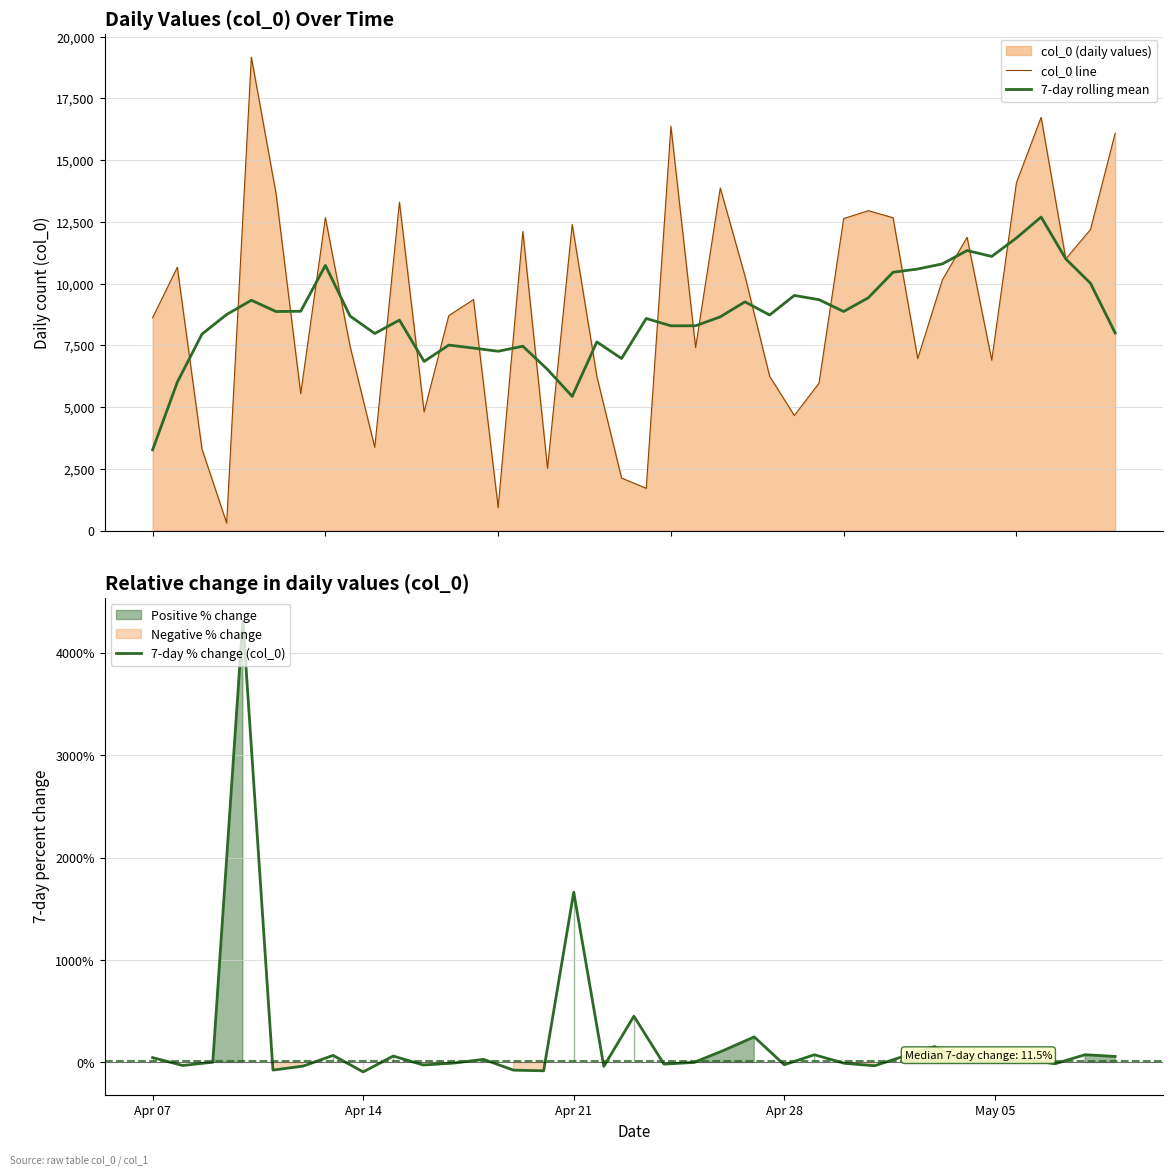

Reading left to right, what are all the values shown in this chart?

8618	10660	3293	301	19167	13644	5543	12665	7461	3367	13298	4804	8703	9351	929	12110	2517	12390	6238	2125	1709	16366	7407	13869	10308	6248	4657	5966	12632	12951	12667	6958	10150	11875	6896	14084	16729	11001	12187	16088